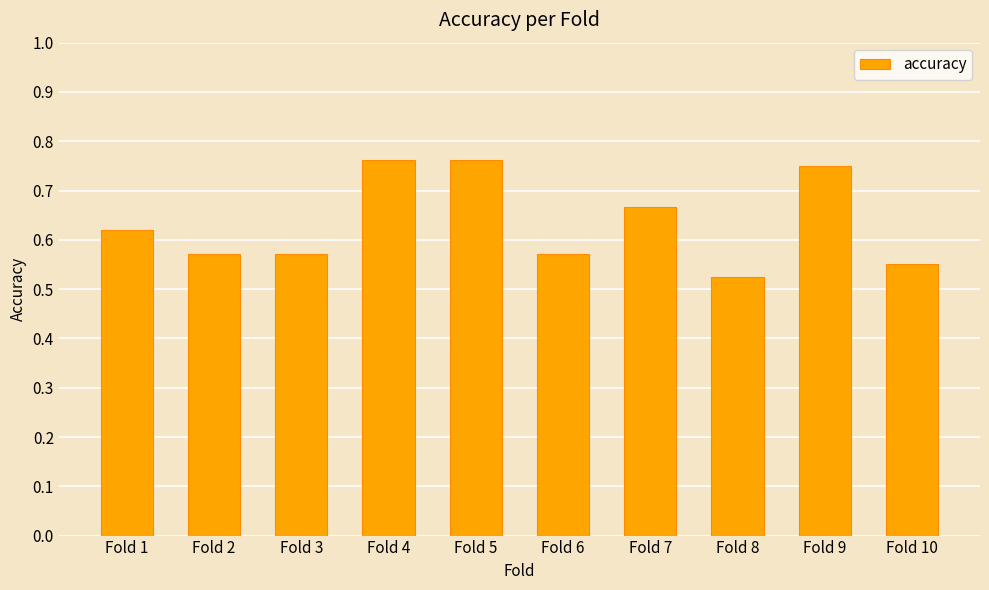

Where is the data nearest to the value 0?

Fold 8